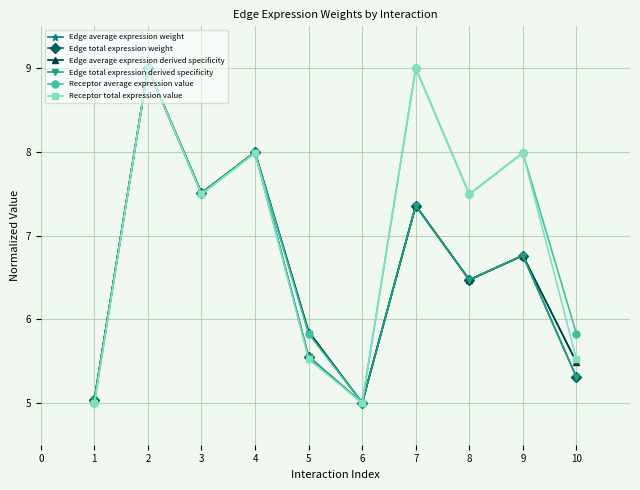

Reading left to right, transcribe all the data shown in this chart.

Edge average expression weight: 5.0	9.0	7.5	8.0	5.9	5.0	7.4	6.5	6.8	5.5
Edge total expression weight: 5.0	9.0	7.5	8.0	5.6	5.0	7.4	6.5	6.8	5.3
Edge average expression derived specificity: 5.0	9.0	7.5	8.0	5.9	5.0	7.4	6.5	6.8	5.5
Edge total expression derived specificity: 5.0	9.0	7.5	8.0	5.6	5.0	7.4	6.5	6.8	5.3
Receptor average expression value: 5.0	9.0	7.5	8.0	5.8	5.0	9.0	7.5	8.0	5.8
Receptor total expression value: 5.0	9.0	7.5	8.0	5.5	5.0	9.0	7.5	8.0	5.5